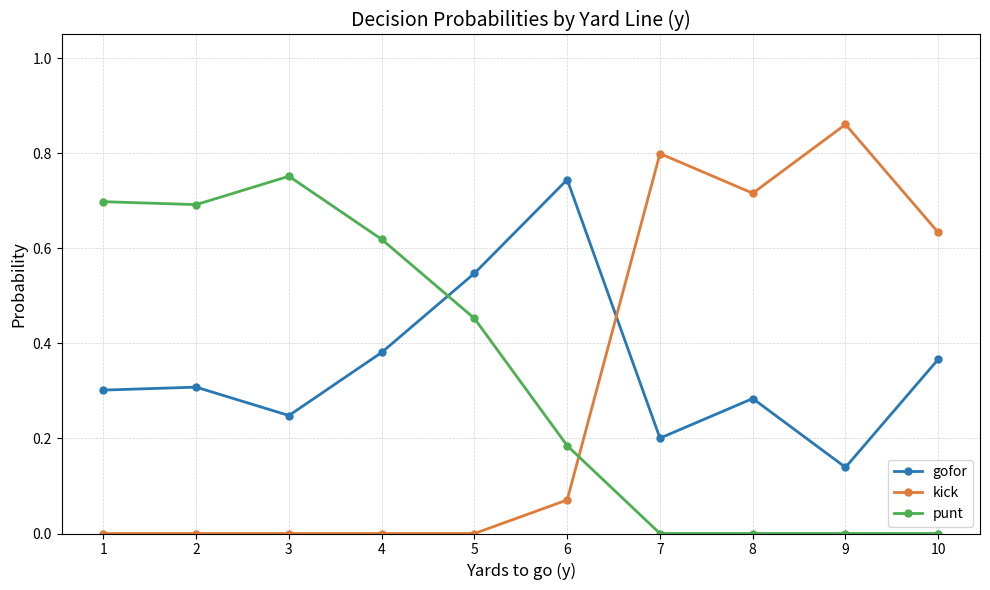

True or false: kick has more than 1 points higher than both neighbors.

True